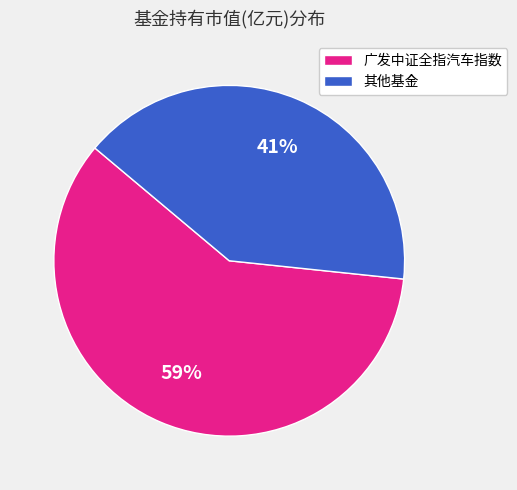

How many slices are in this pie chart?

2